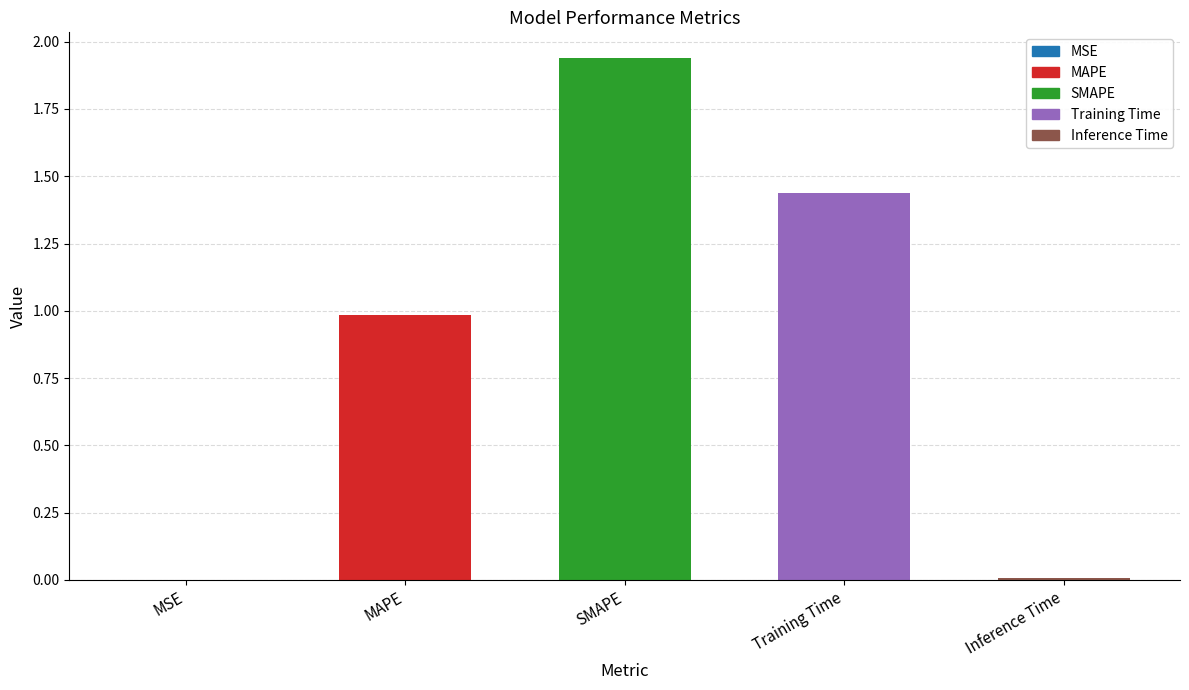

What is the ratio of the value at SMAPE to the value at Training Time?

1.3